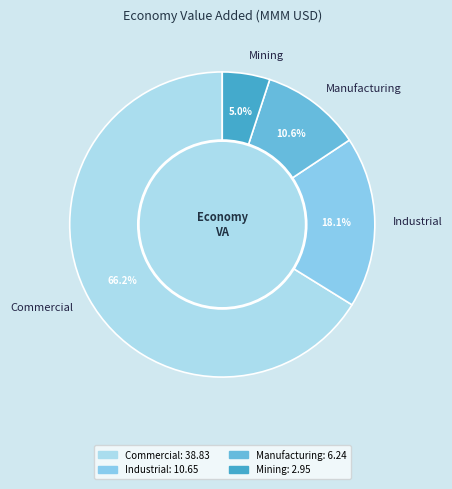

What portion of the pie excludes Industrial?

81.9%